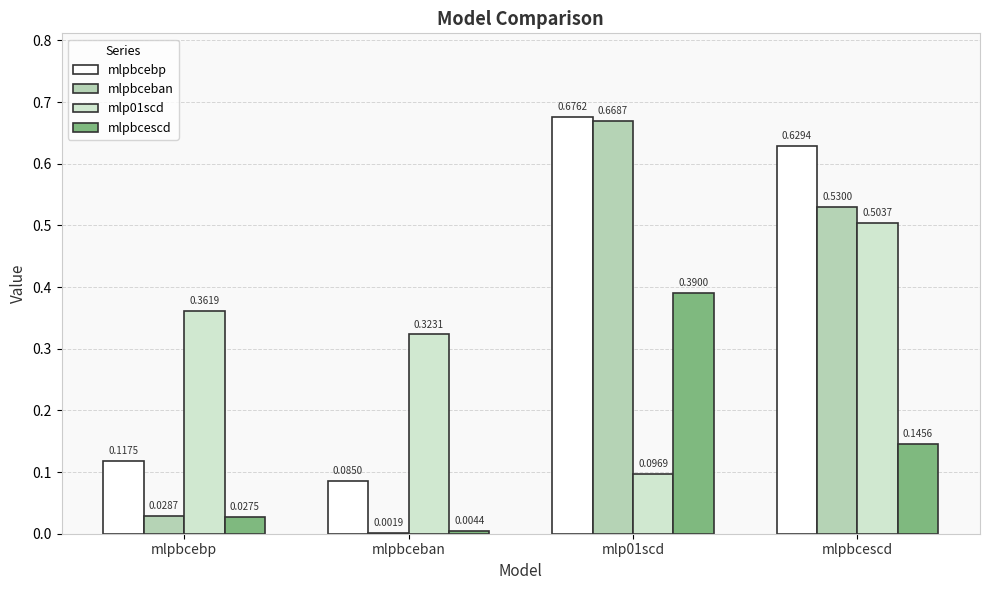

At which label is mlpbceban closest to 0?

mlpbceban